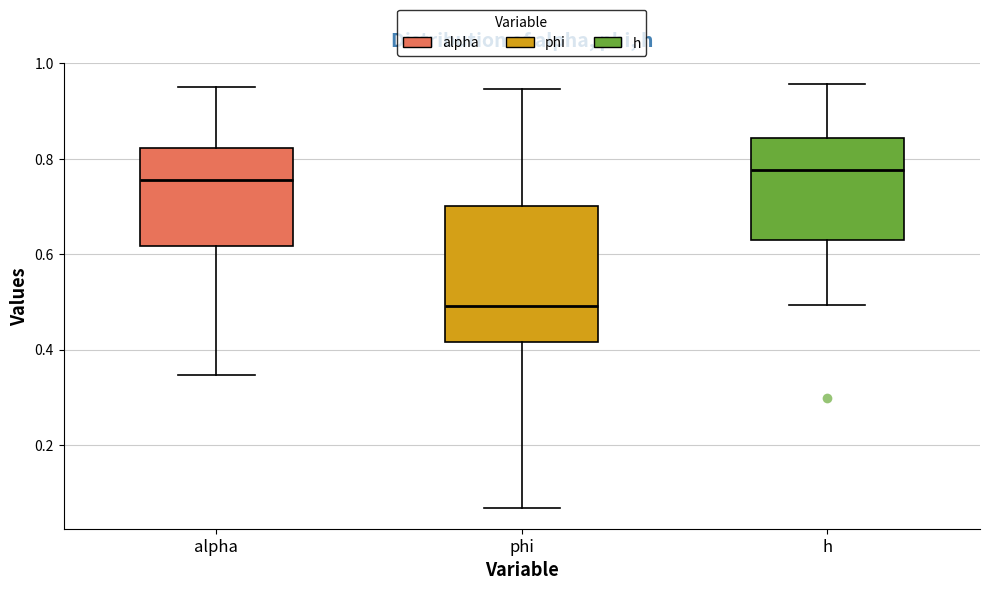

Reading left to right, read every box against the y-axis: the position of its median line, the range the box covers, and the ends of its whiskers. The values are not printed on the chart, so give them approximately, as read against the axis.

alpha: median 0.76, box 0.62 to 0.82, whiskers 0.34 to 0.96
phi: median 0.50, box 0.42 to 0.70, whiskers 0.06 to 0.94
h: median 0.78, box 0.64 to 0.84, whiskers 0.50 to 0.96